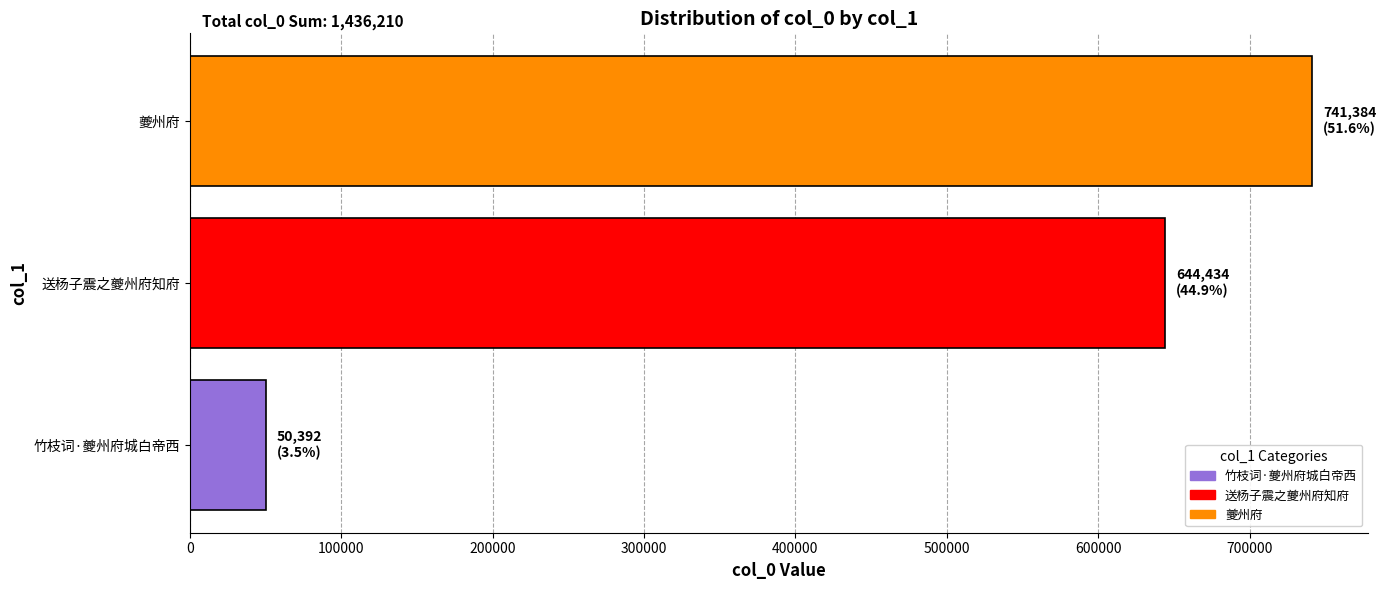

Reading bottom to top, transcribe all the data shown in this chart.

50392	644434	741384